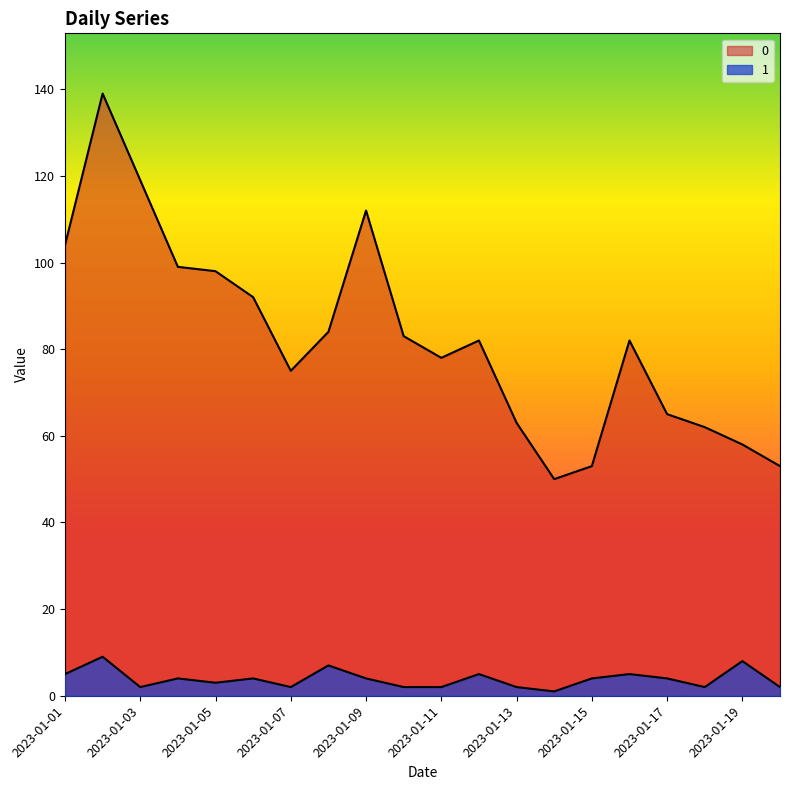

Rank the categories by 1 value from highest to lowest.

2023-01-02, 2023-01-19, 2023-01-08, 2023-01-01, 2023-01-12, 2023-01-16, 2023-01-04, 2023-01-06, 2023-01-09, 2023-01-15, 2023-01-17, 2023-01-05, 2023-01-03, 2023-01-07, 2023-01-10, 2023-01-11, 2023-01-13, 2023-01-18, 2023-01-20, 2023-01-14